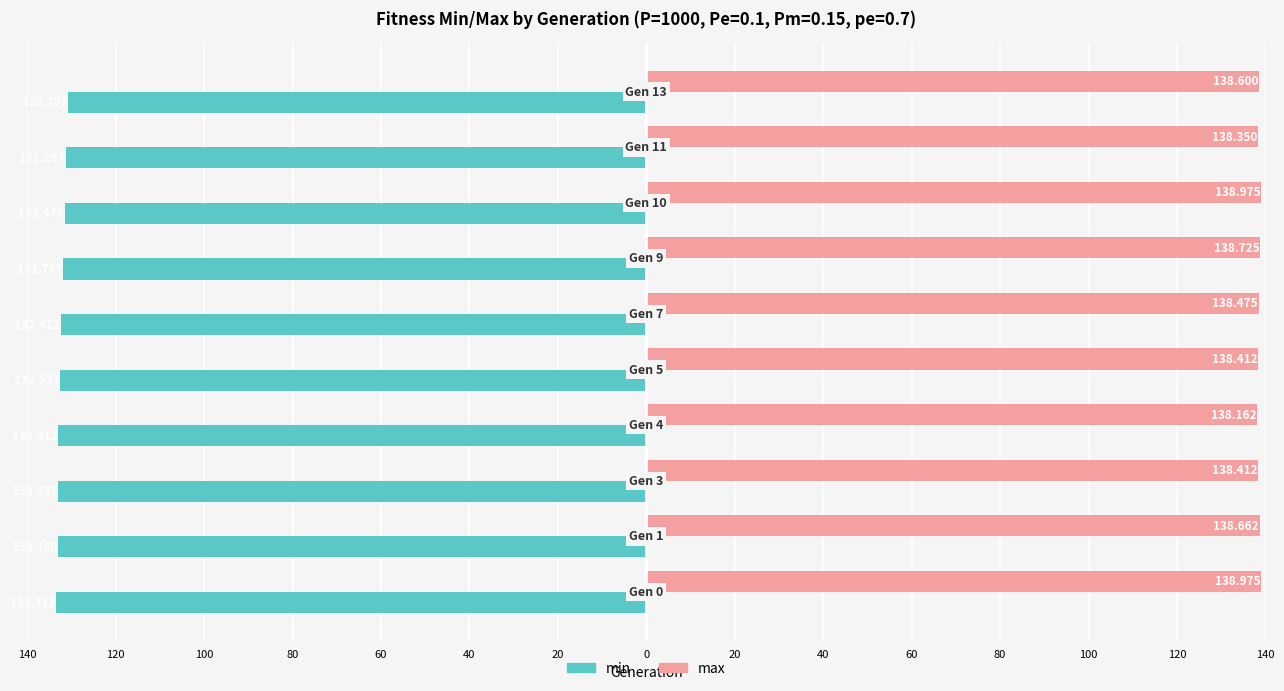

At how many categories does at least one series exceed 131?

10